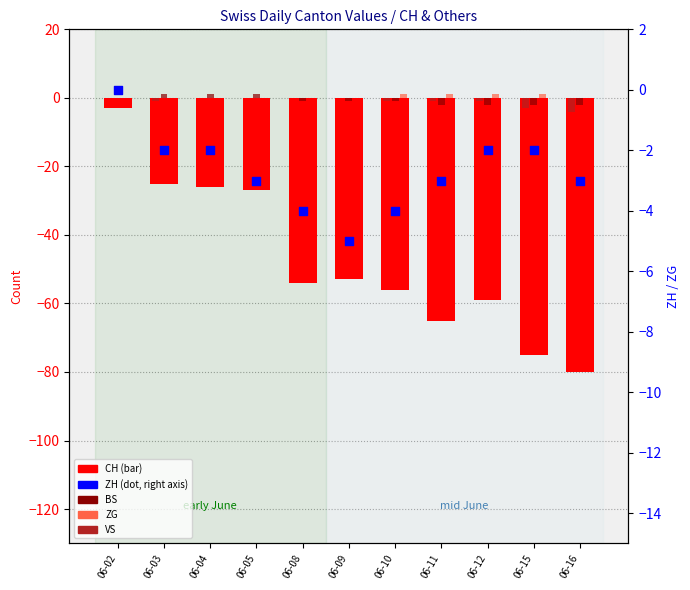

Which series contains the lowest Y value?

CH